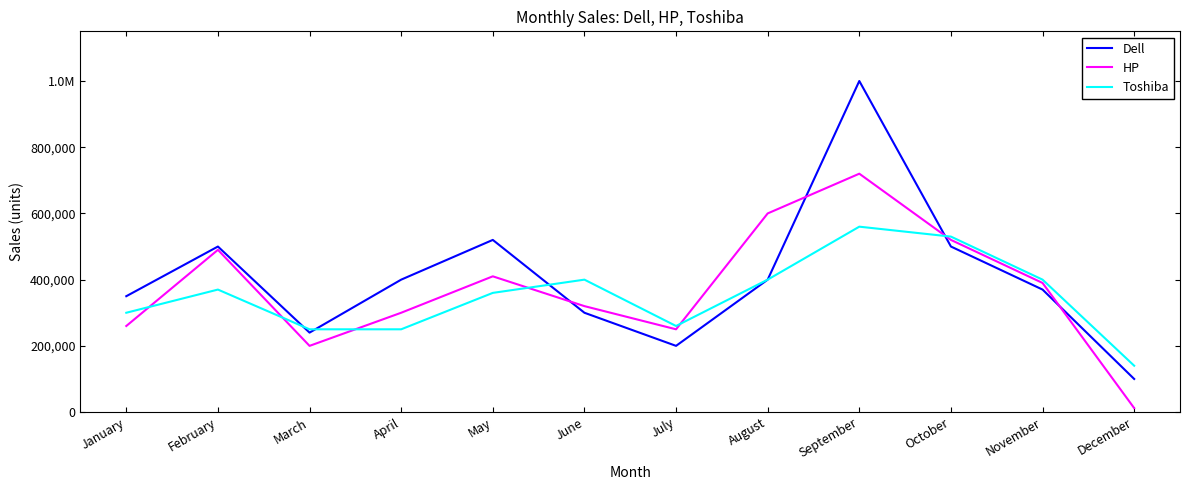

What are all the series names shown in the legend?

Dell, HP, Toshiba